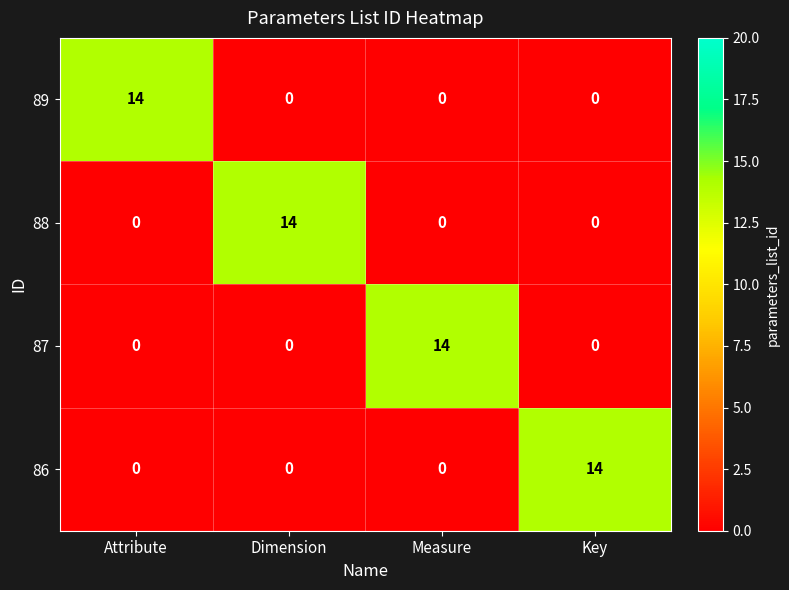

How many distinct data groups are displayed?

4